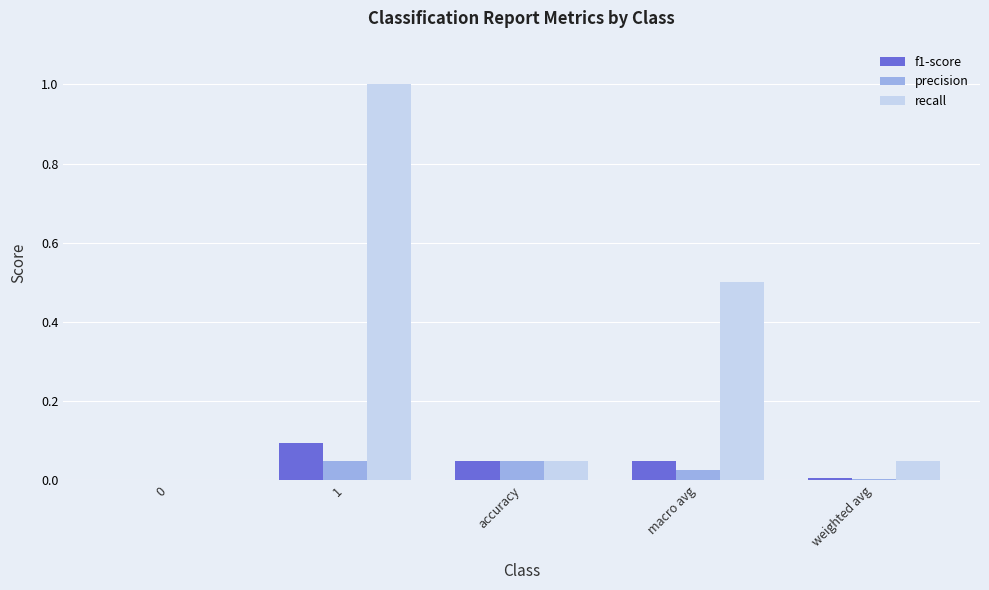

Which series changed the most between 0 and macro avg?

recall